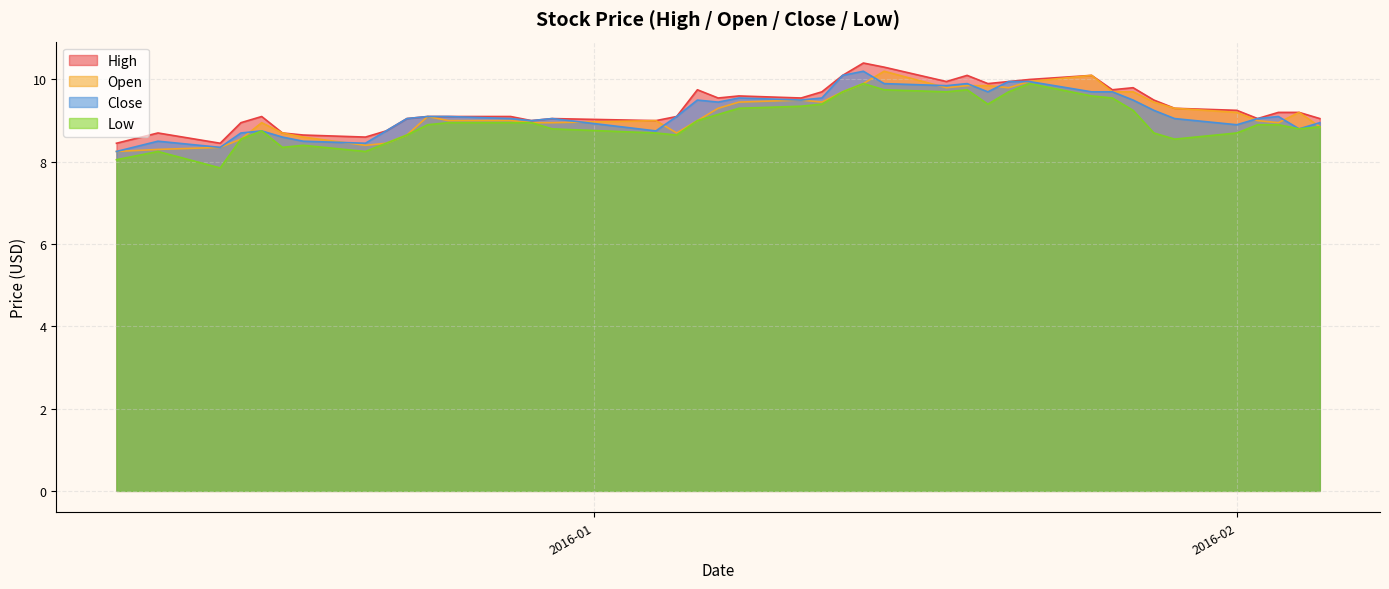

What is the difference between the maximum and minimum values in the High series?

2.0